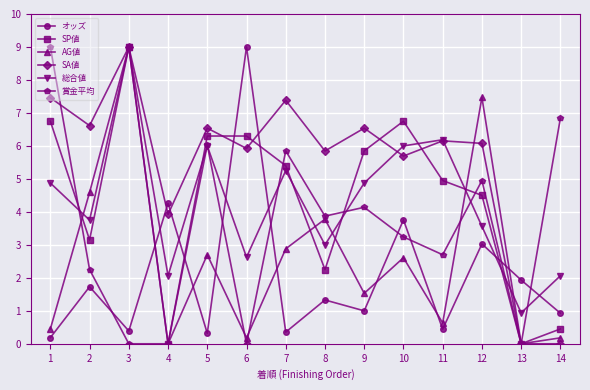

Is the value of 総合値 at 10 greater than the value of SP値 at 12?

Yes